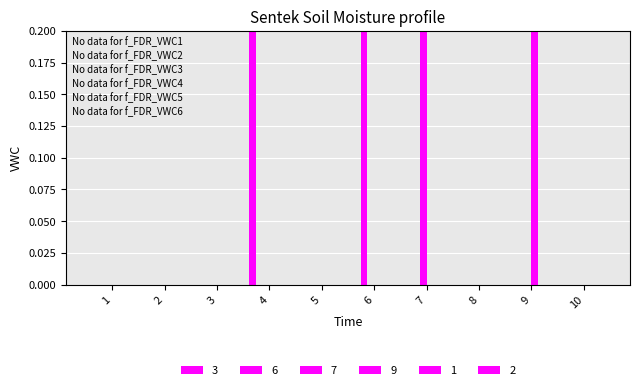

Reading left to right, transcribe all the data shown in this chart.

3: 0	0	0	1	0	0	0	0	0	0
6: 0	0	0	0	0	1	0	0	0	0
7: 0	0	0	0	0	0	1	0	0	0
9: 0	0	0	0	0	0	0	0	1	0